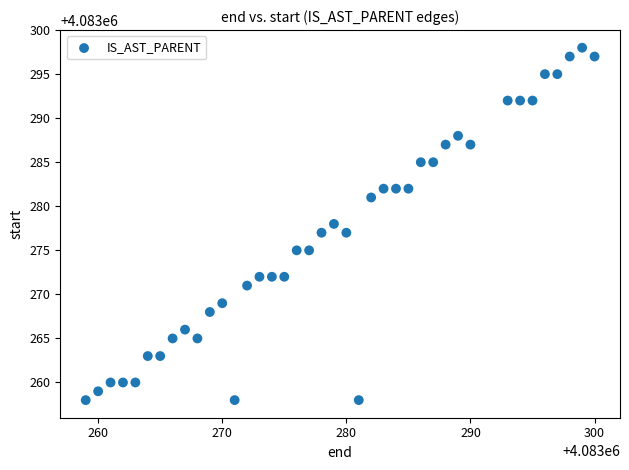

What is the range of Y values (max minus min)?

40